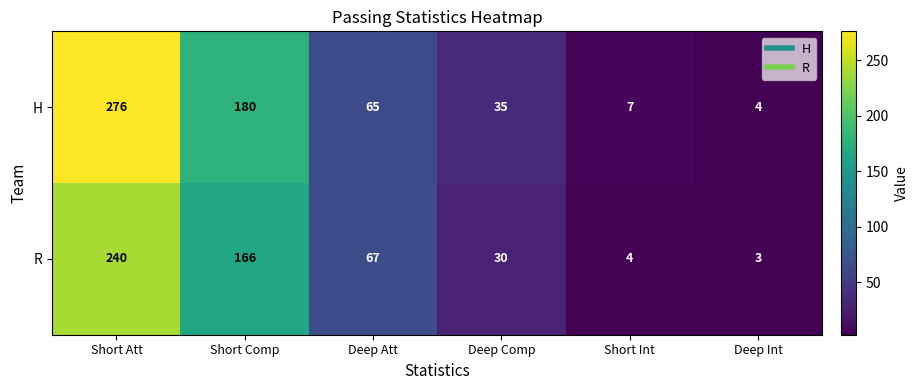

What is the smallest value displayed?

3